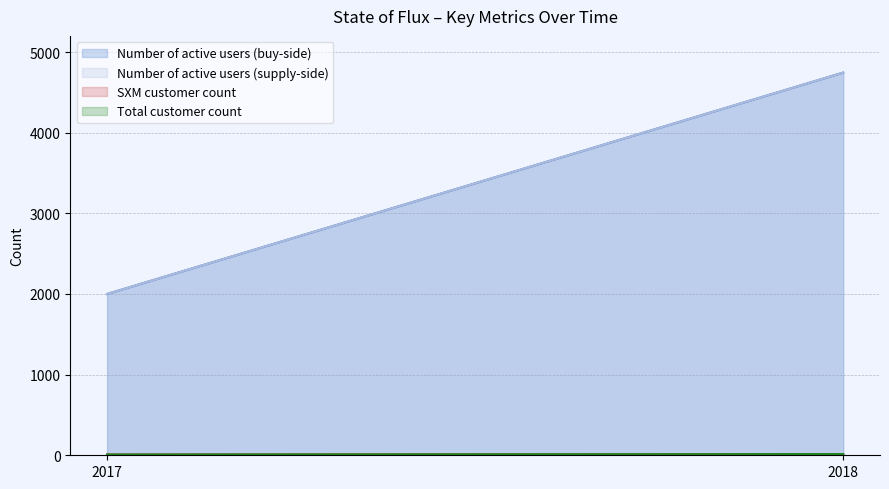

Between 2017 and 2018, which series saw the biggest shift?

Number of active users (buy-side)